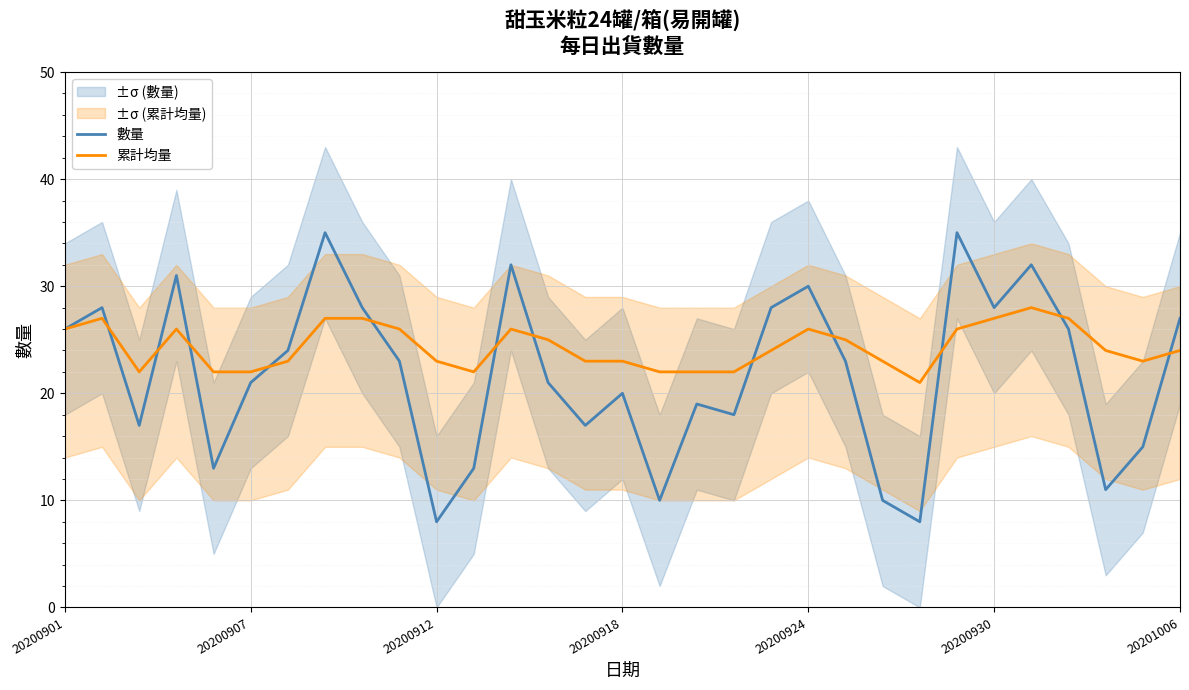

What is the total value across all series at 27?

53